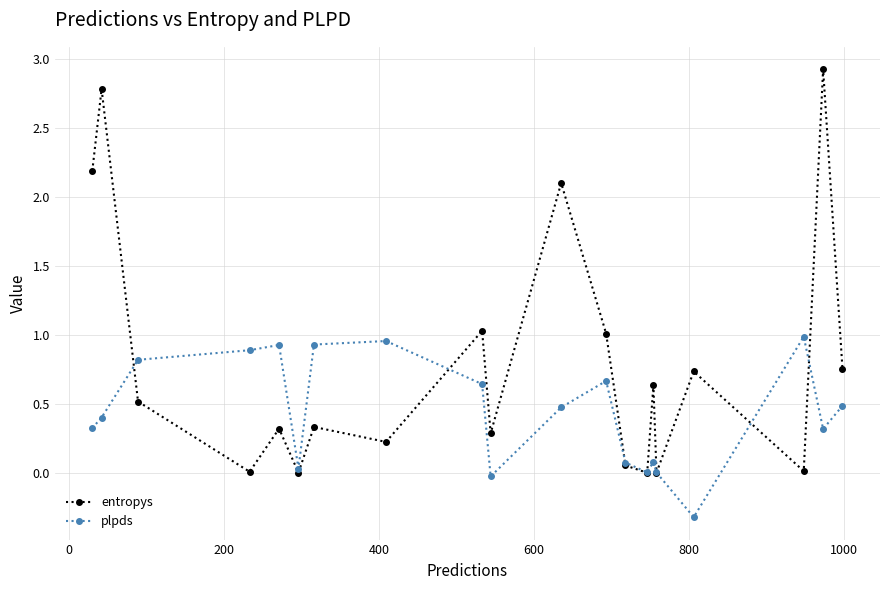

Which series has the largest total across all categories?

entropys